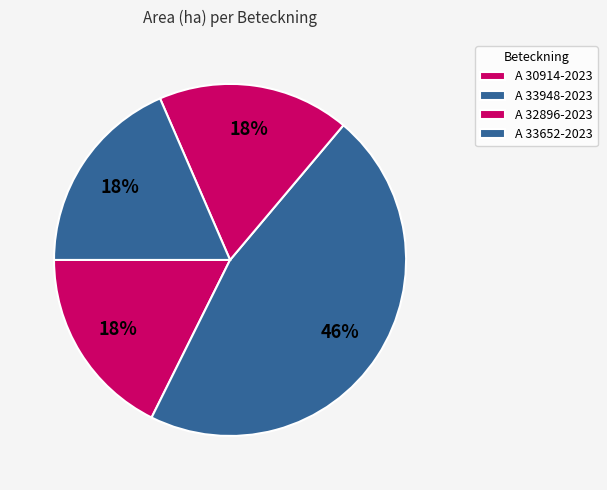

The A 33652-2023 slice represents 18% of the pie. True or false?

True